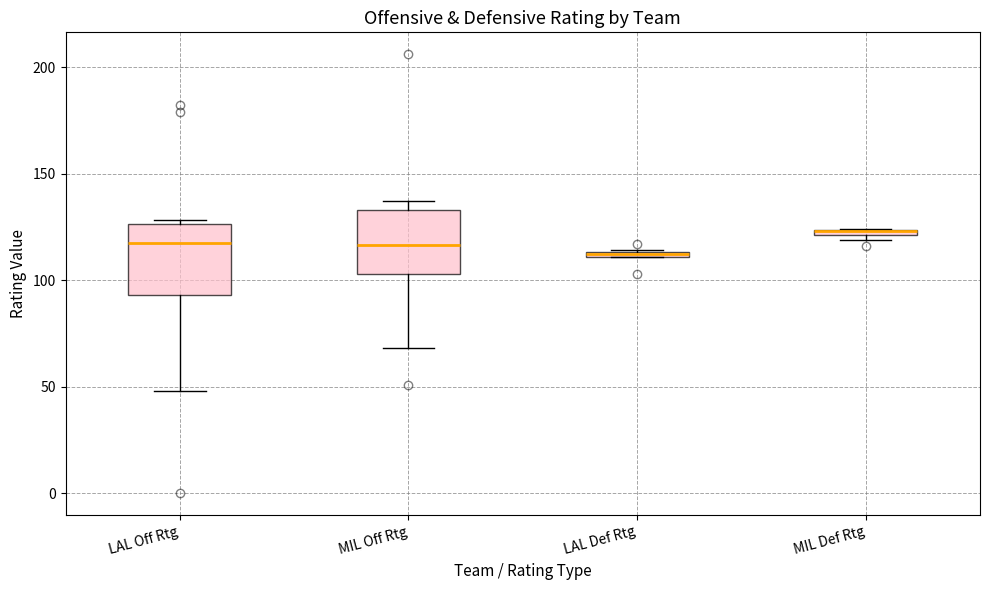

Where is the upper edge of the box for MIL Def Rtg on the y-axis? The values are not printed on the chart, so give them approximately, as read against the axis.

125